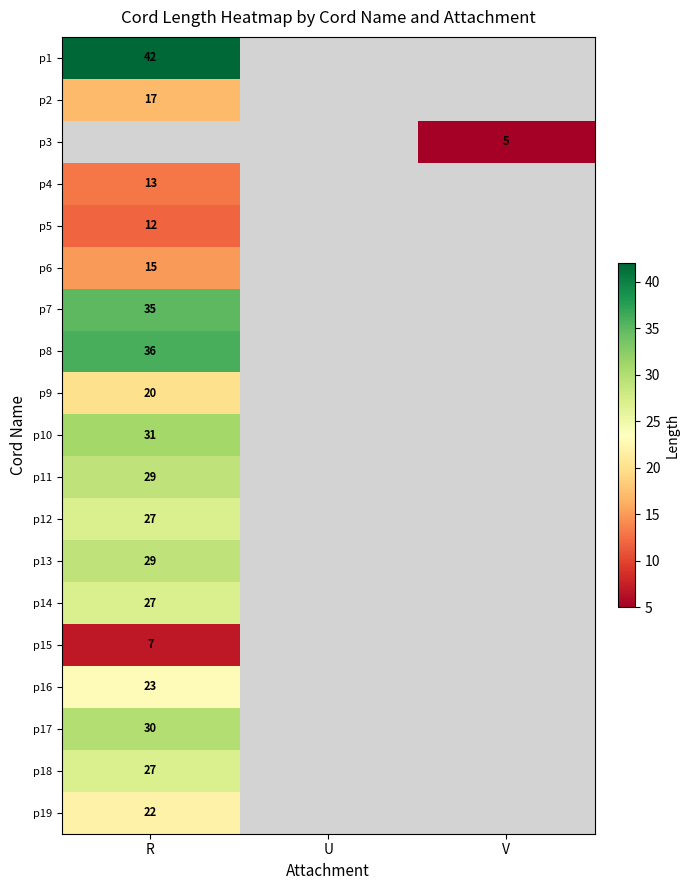

True or false: p19 has a value of 22 at R.

True